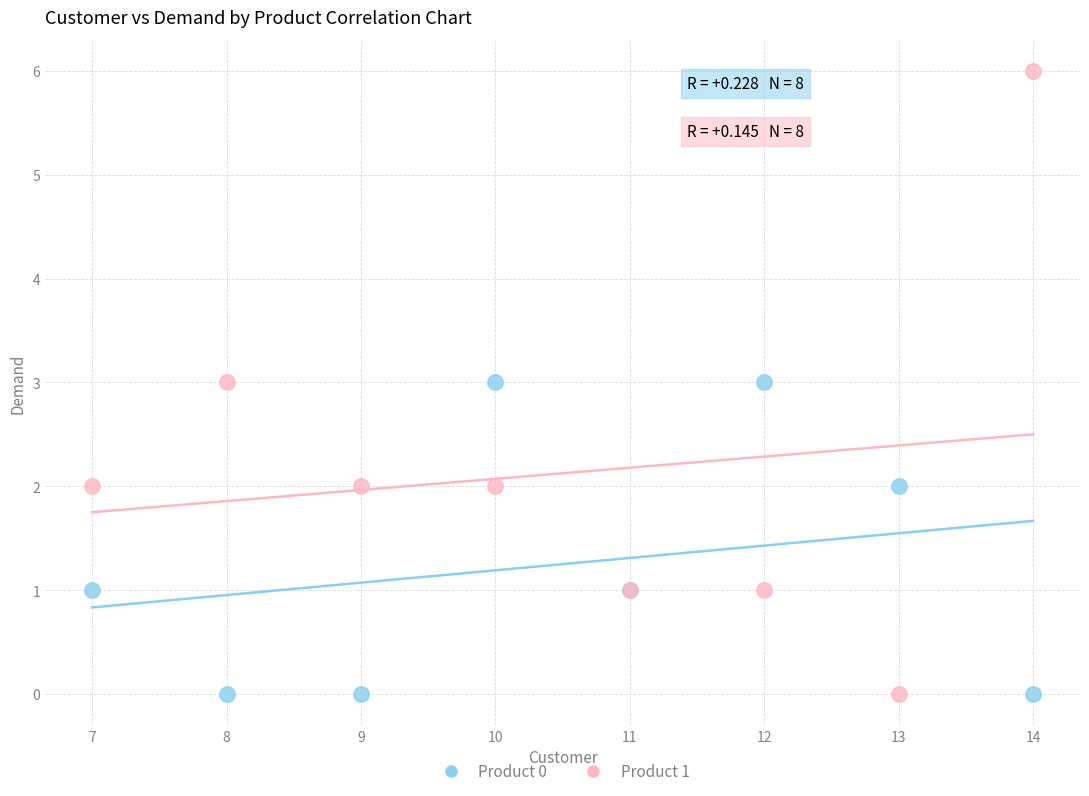

Which series has the widest spread of Y values?

Product 1